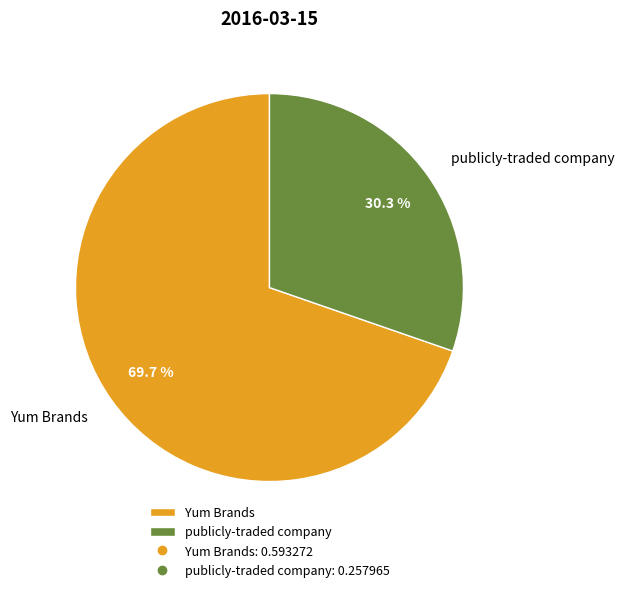

What percentage is the publicly-traded company slice, to the nearest percent?

30%